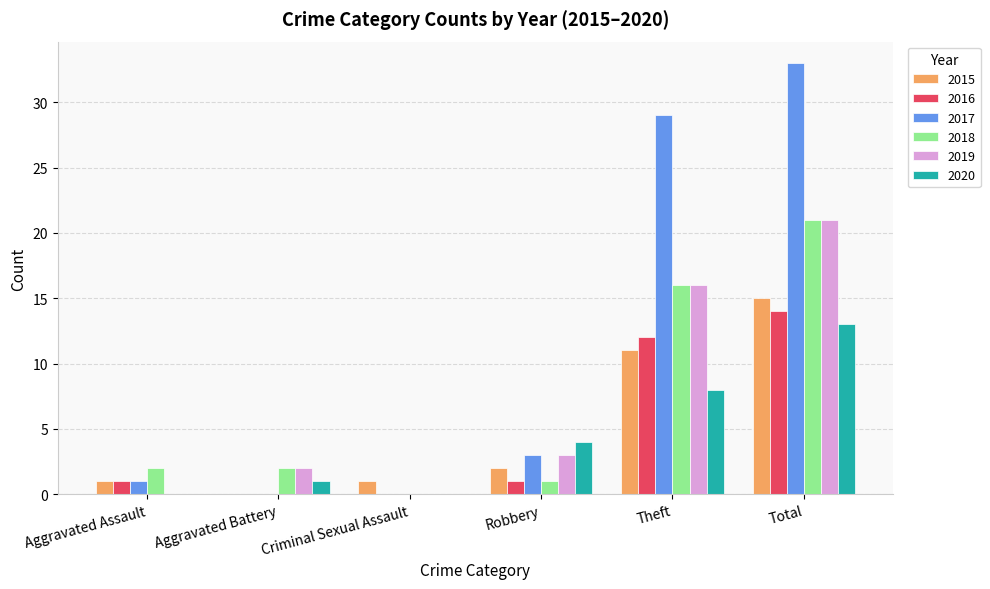

True or false: 2016 has a value of 12 at Theft.

True